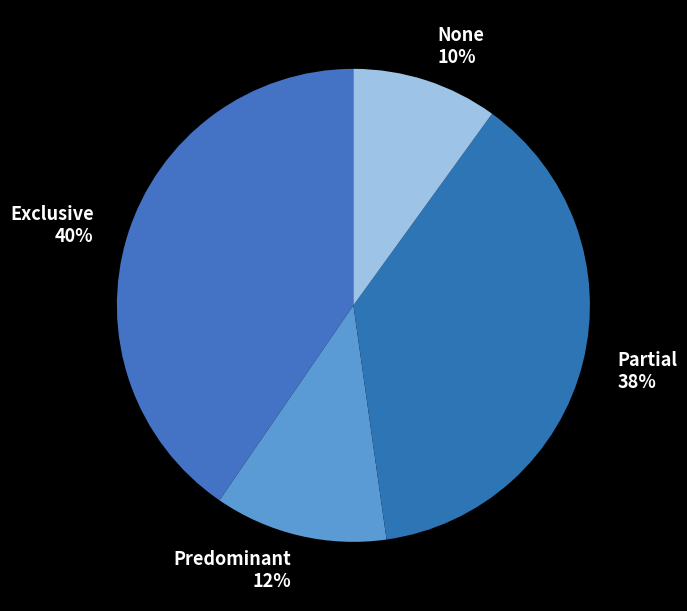

How many segments does this pie chart have?

4